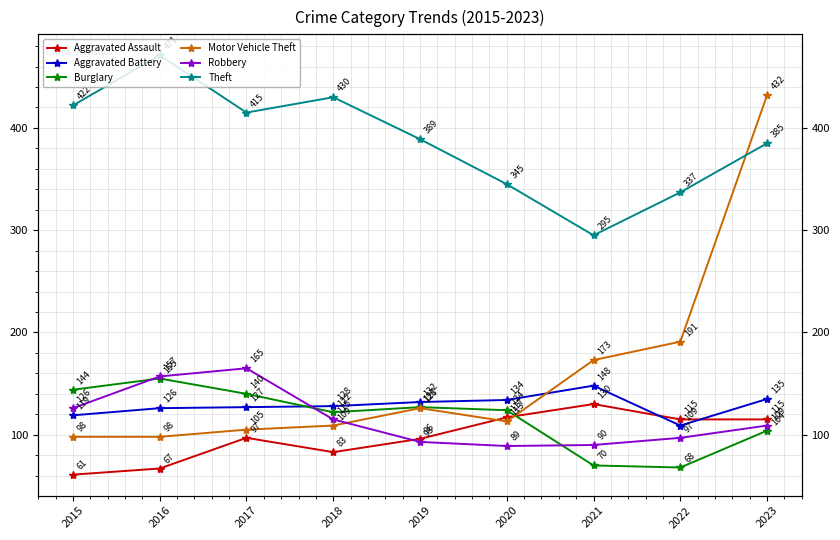

List the labels in order of Motor Vehicle Theft value, largest first.

2023, 2022, 2021, 2019, 2020, 2018, 2017, 2015, 2016